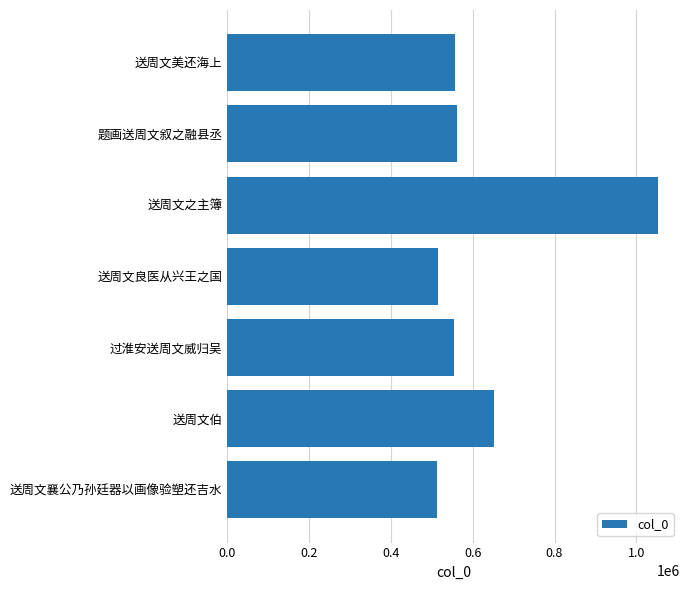

At which label is the value closest to 783512?

送周文伯